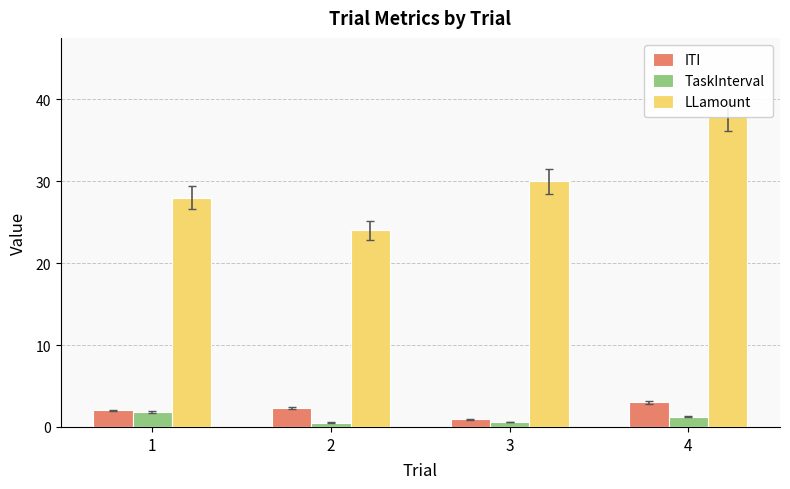

How many data points in LLamount are less than 30?

2